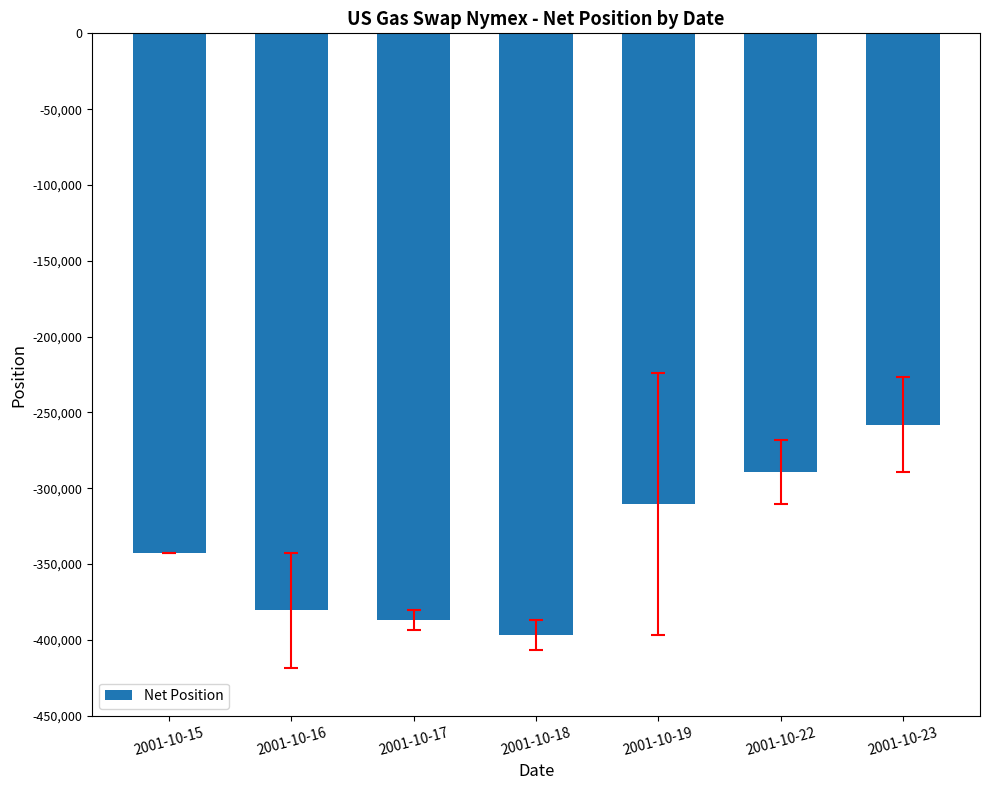

How many data points does each series have?

7